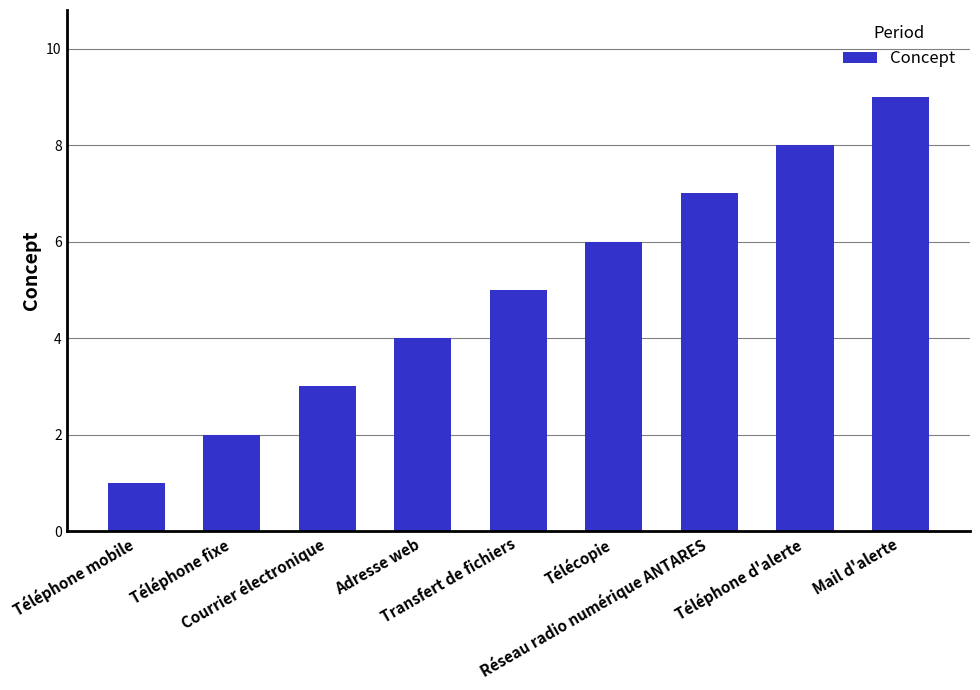

The chart shows a value of 1 at Adresse web. True or false?

False